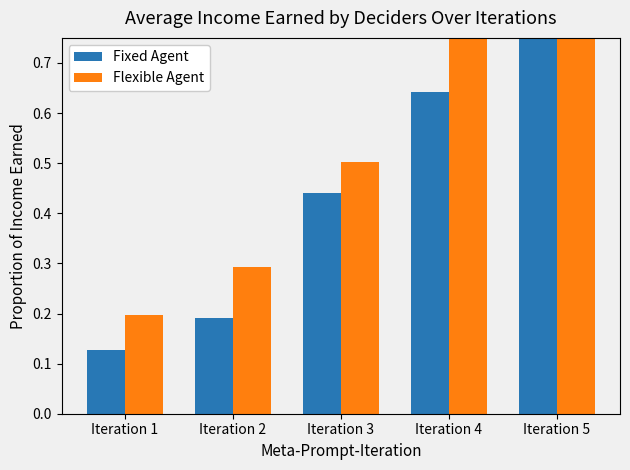

Which category has the highest value across all series?

Iteration 5